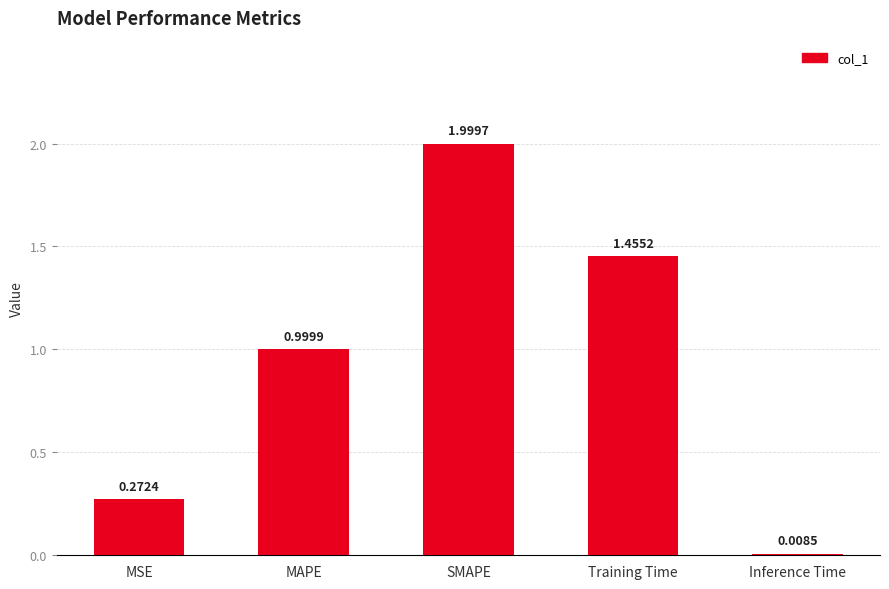

What is the label of the 1st bar from the right?

Inference Time